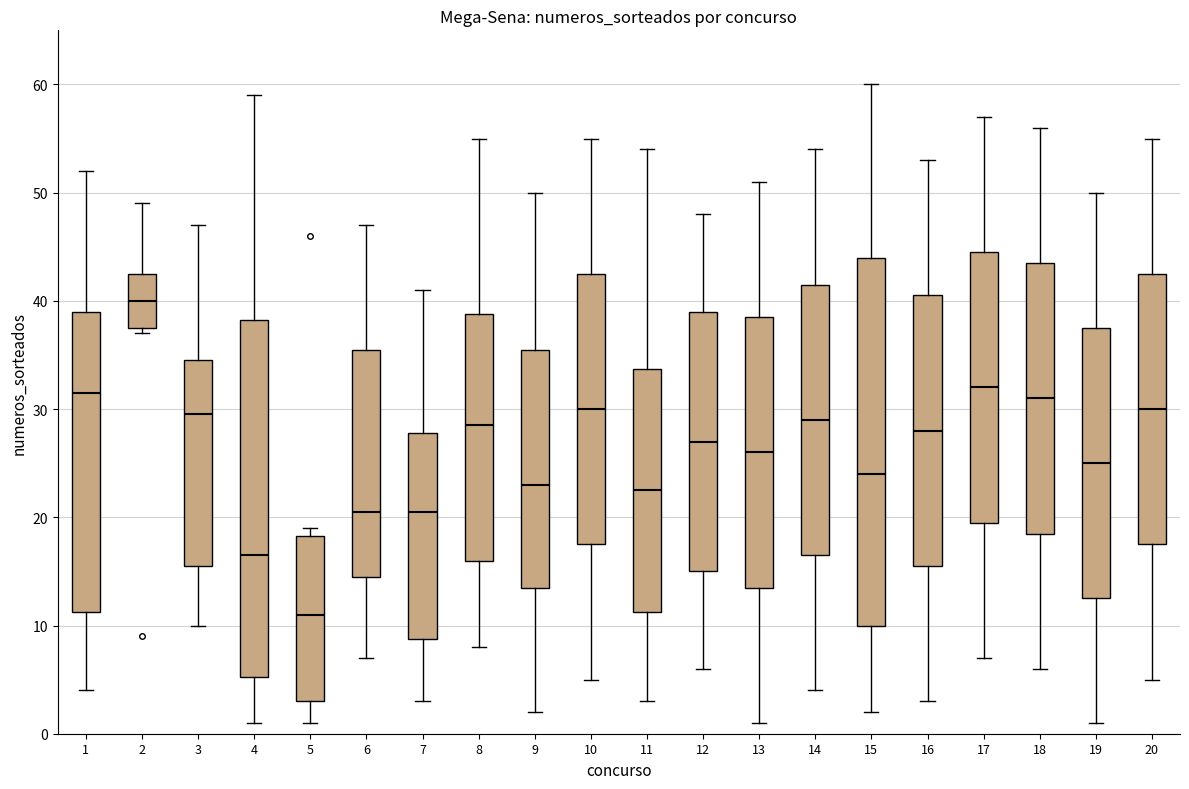

Which box is the tallest, from its lower edge to its upper edge?

15